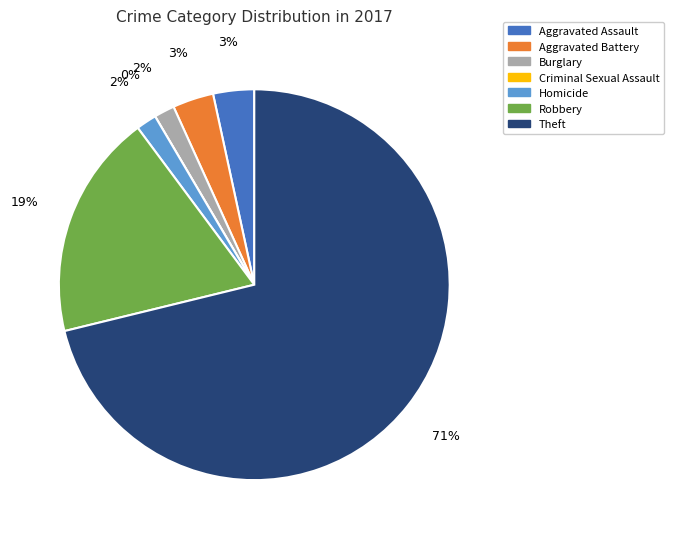

Is it true that Burglary is 8% of the pie?

False